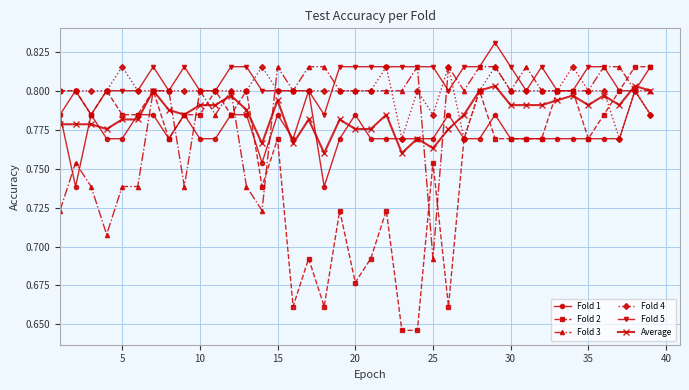

Which series has the widest spread of values?

Fold 2